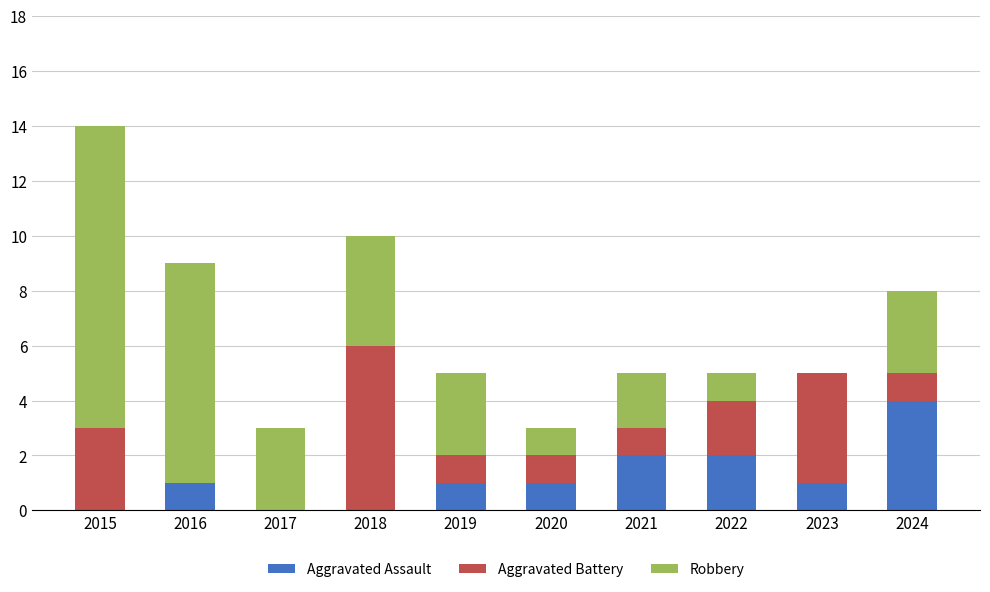

Reading left to right, list the values for the Aggravated Assault series.

2015=0	2016=1	2017=0	2018=0	2019=1	2020=1	2021=2	2022=2	2023=1	2024=4